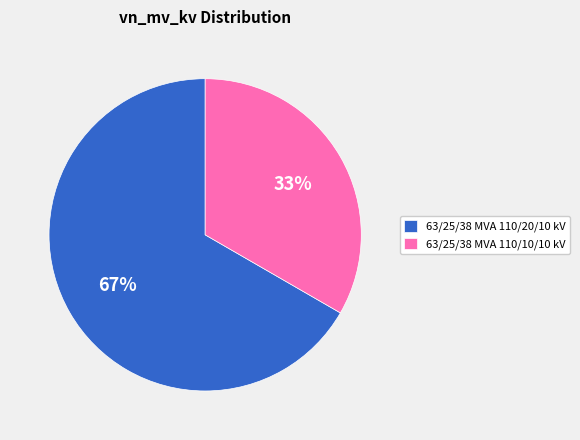

Combined, do 63/25/38 MVA 110/20/10 kV and 63/25/38 MVA 110/10/10 kV account for over 50%?

Yes